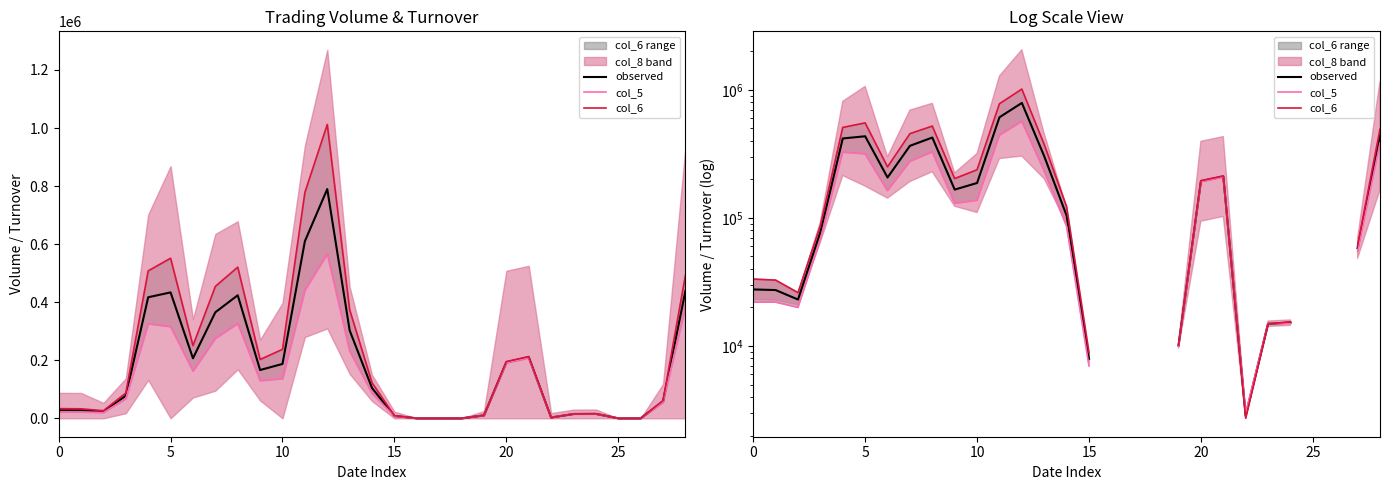

Where do col_6 and observed first cross each other?

21 and 22